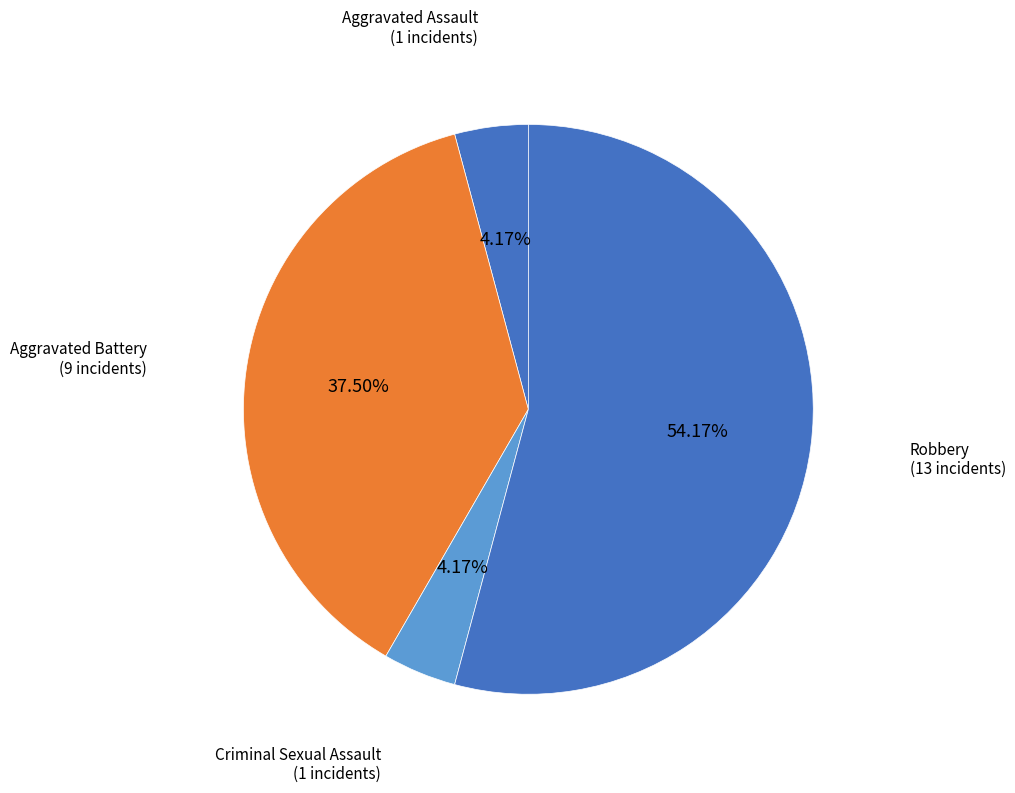

Is there any slice that represents more than half of the pie?

Yes